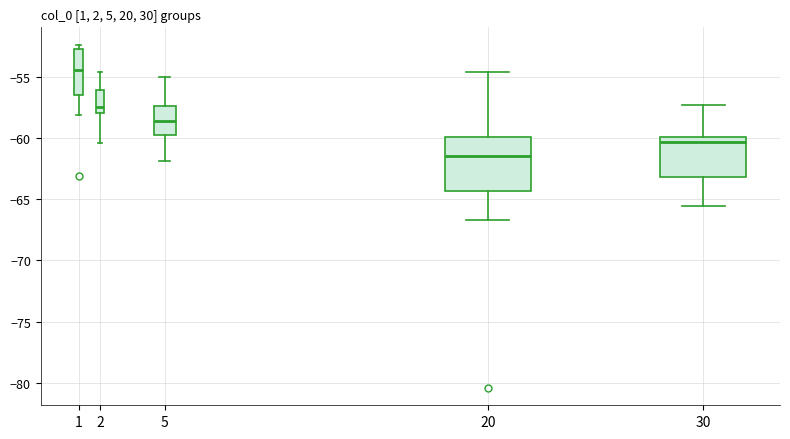

Where is the upper edge of the box at x = 5 on the y-axis? The values are not printed on the chart, so give them approximately, as read against the axis.

-57.5